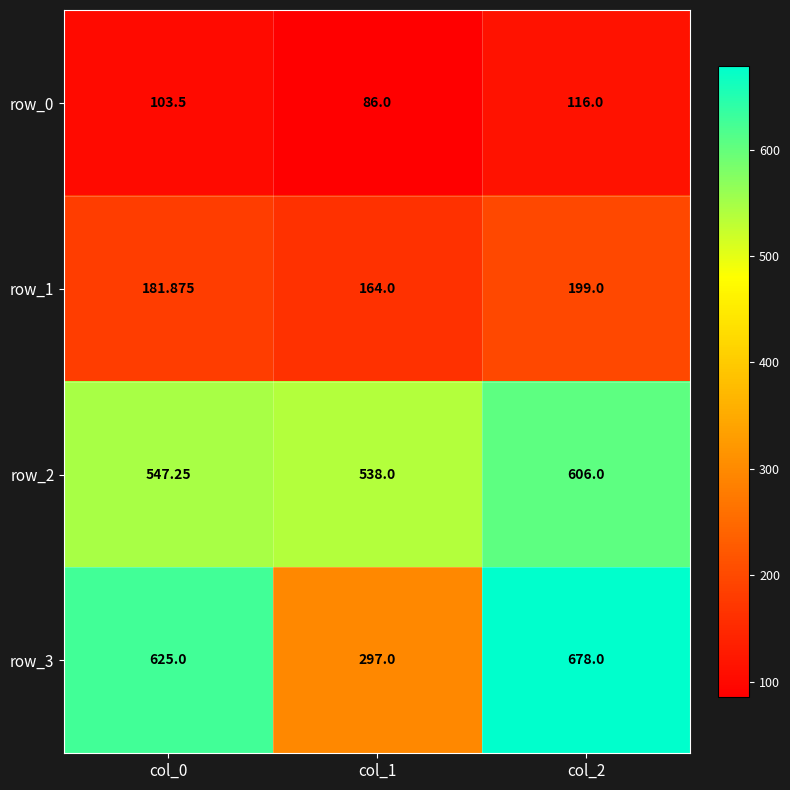

The row_1 series shows 279.5 at col_0. True or false?

False